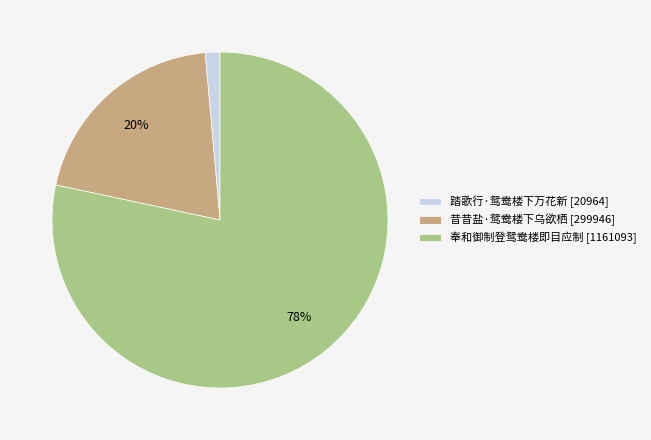

Does 昔昔盐·鸳鸯楼下乌欲栖 represent more than half of the total?

No